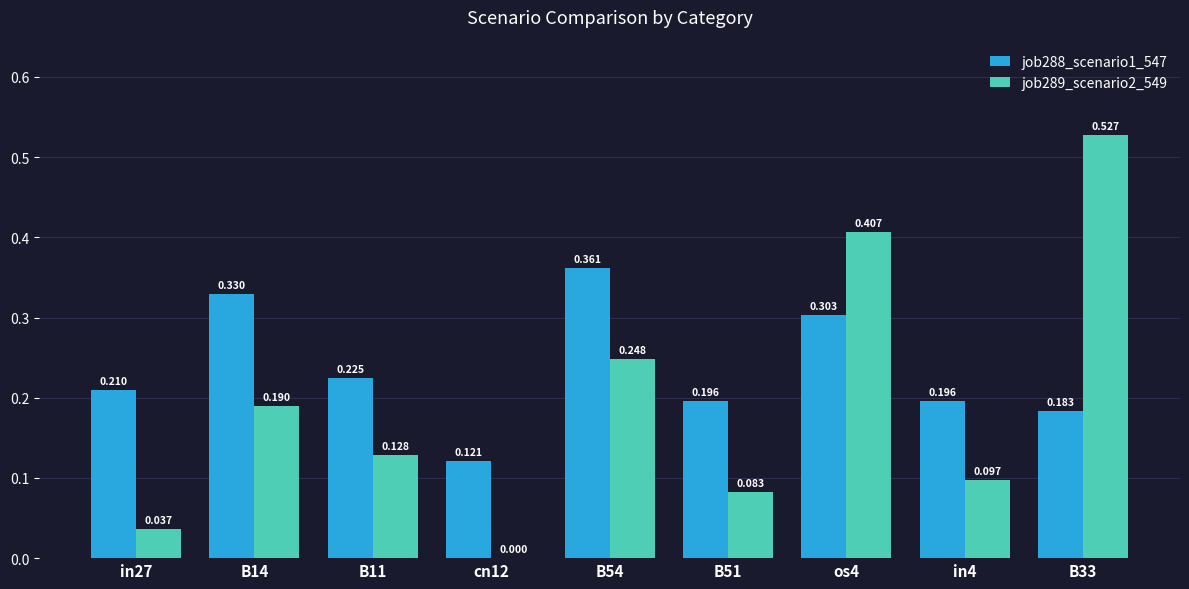

Where is job288_scenario1_547 nearest to the value 0?

cn12